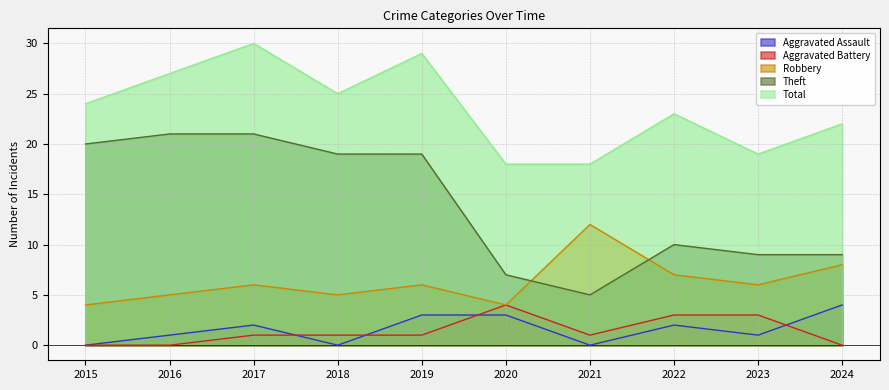

Reading left to right, what are all the values shown in this chart?

Aggravated Assault: 0	1	2	0	3	3	0	2	1	4
Aggravated Battery: 0	0	1	1	1	4	1	3	3	0
Robbery: 4	5	6	5	6	4	12	7	6	8
Theft: 20	21	21	19	19	7	5	10	9	9
Total: 24	27	30	25	29	18	18	23	19	22